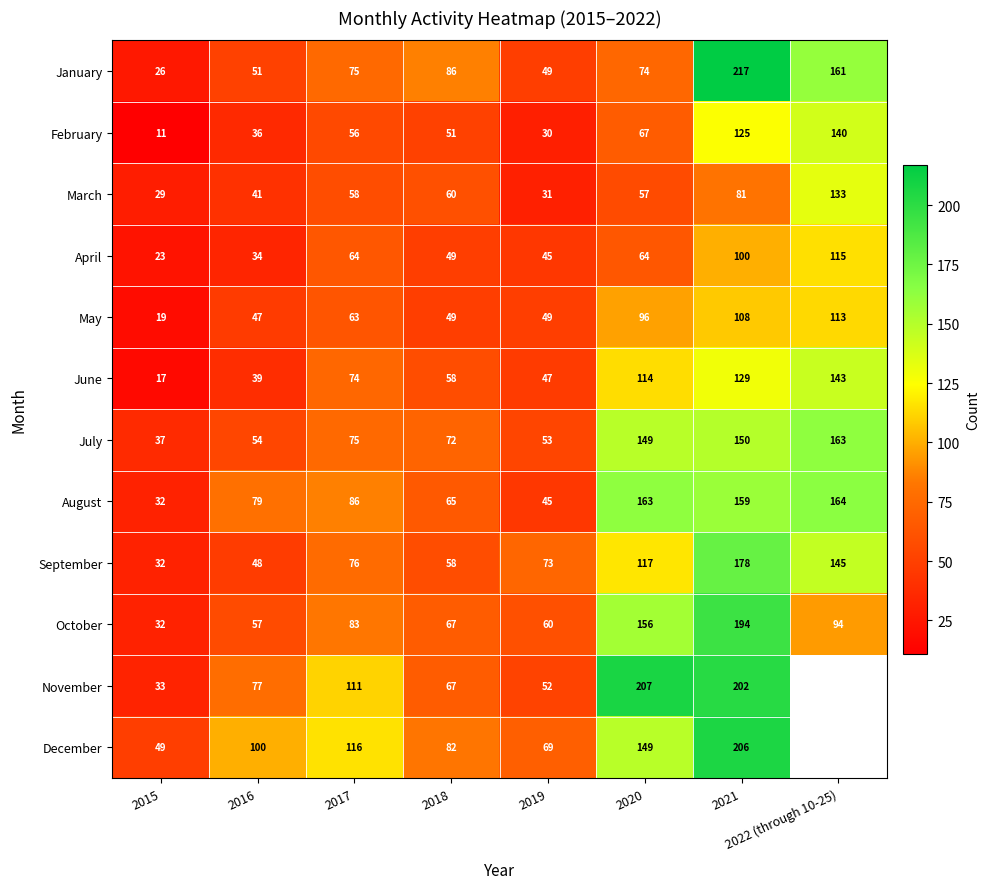

What is the difference between the second highest and minimum values in the May series?

89